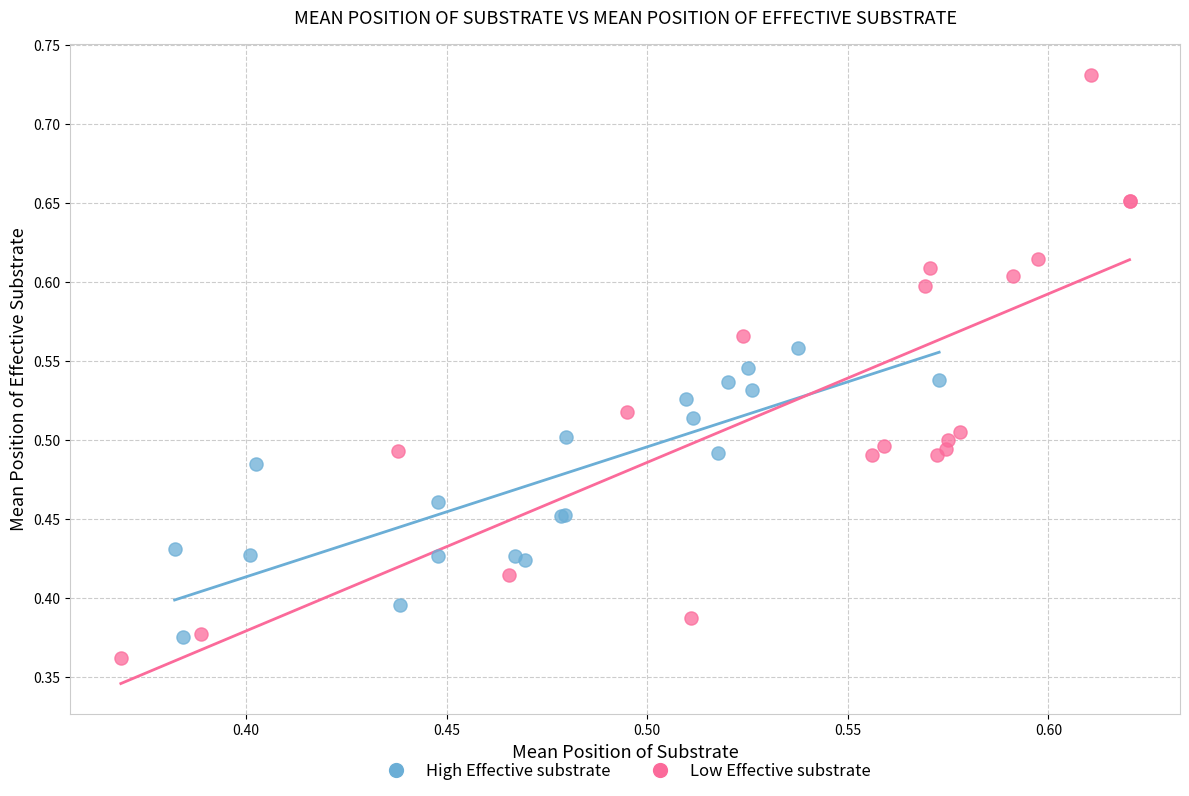

What are all the series names shown in the legend?

High Effective substrate, Low Effective substrate